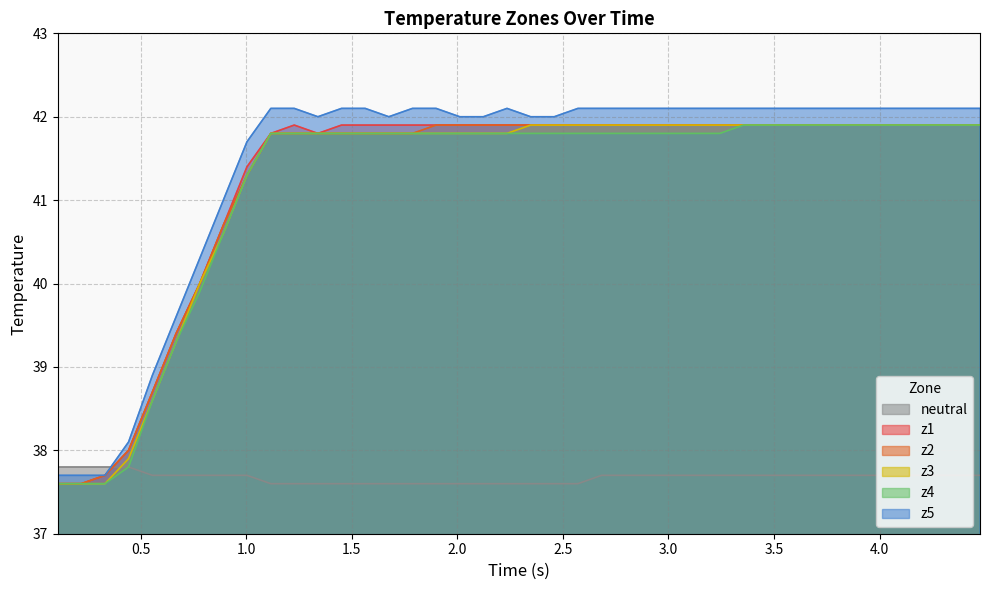

What is the smallest value displayed?

37.6